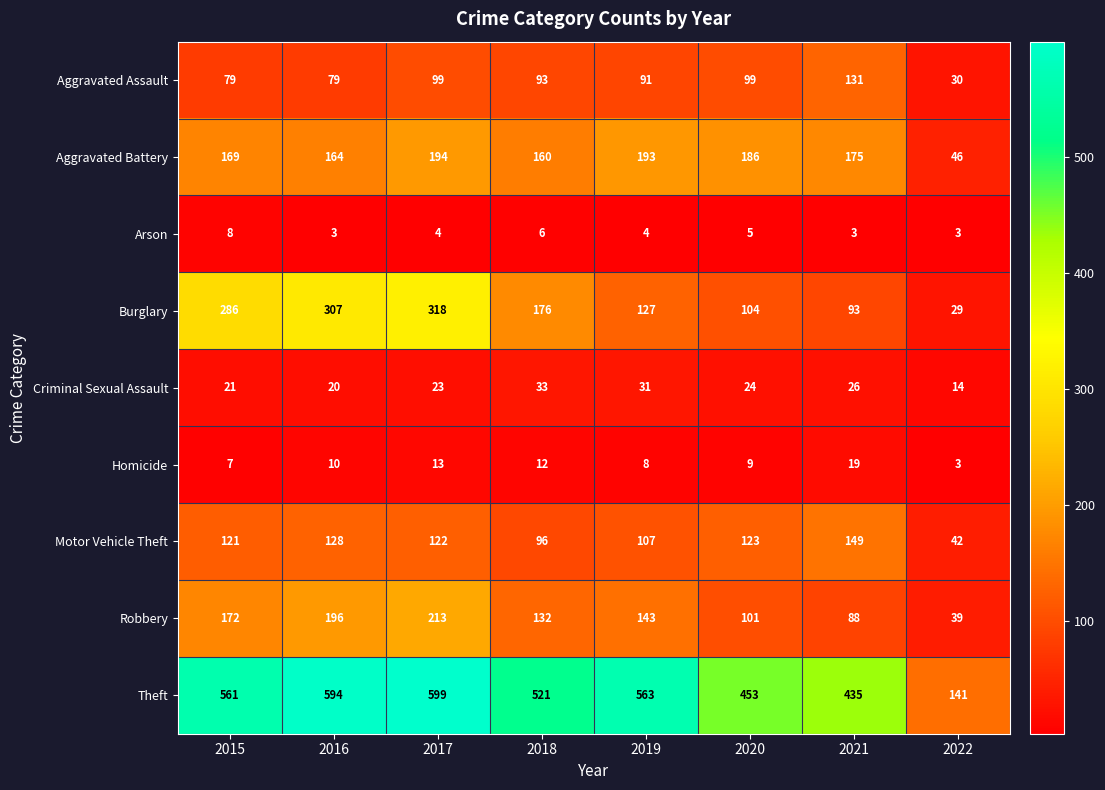

Between 2018 and 2020, which series saw the biggest shift?

Burglary